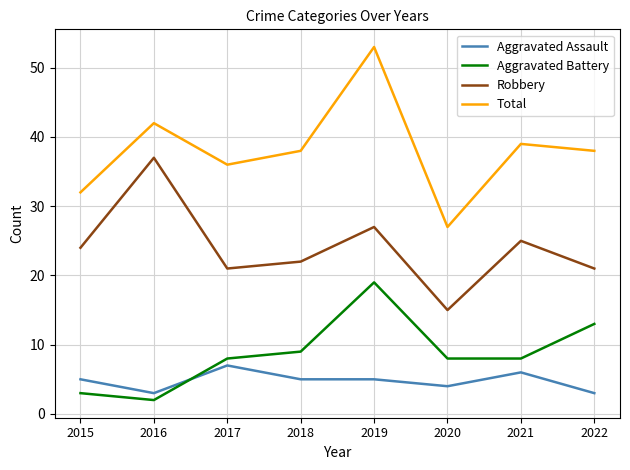

True or false: Aggravated Assault and Robbery cross at least once.

False